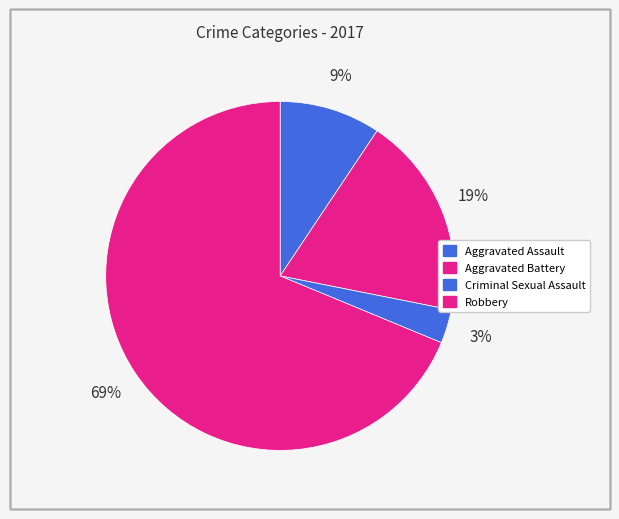

To the nearest percent, what is the difference between the Aggravated Assault and Robbery slice percentages?

59%